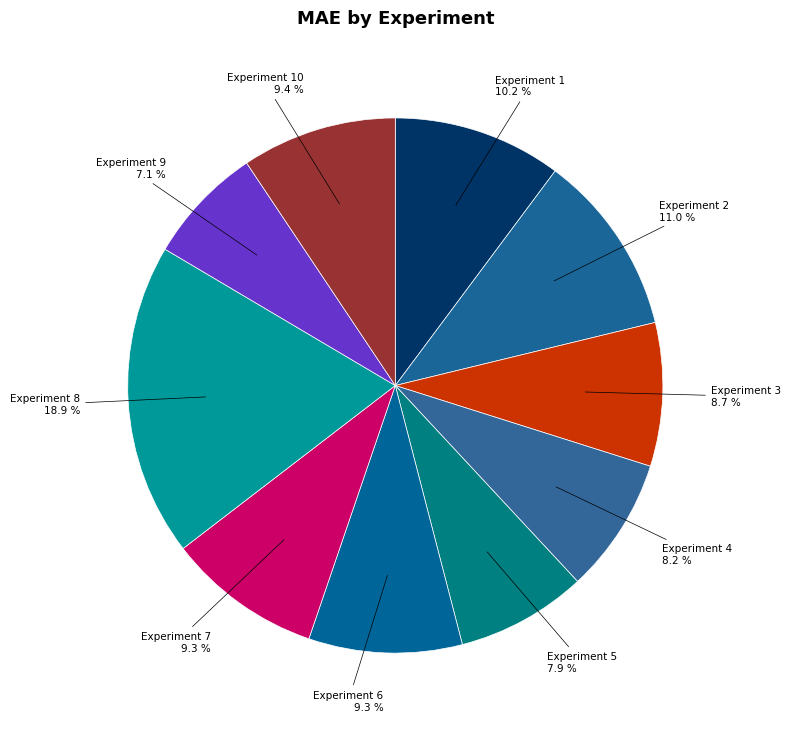

How many slices are in this pie chart?

10